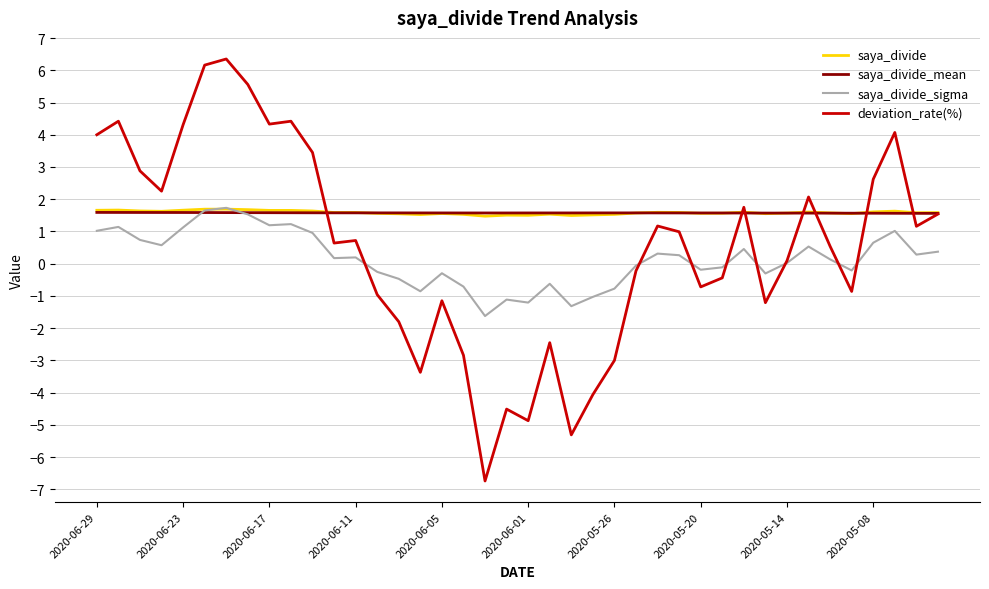

What is the difference between the maximum and minimum values in the saya_divide_sigma series?

3.4